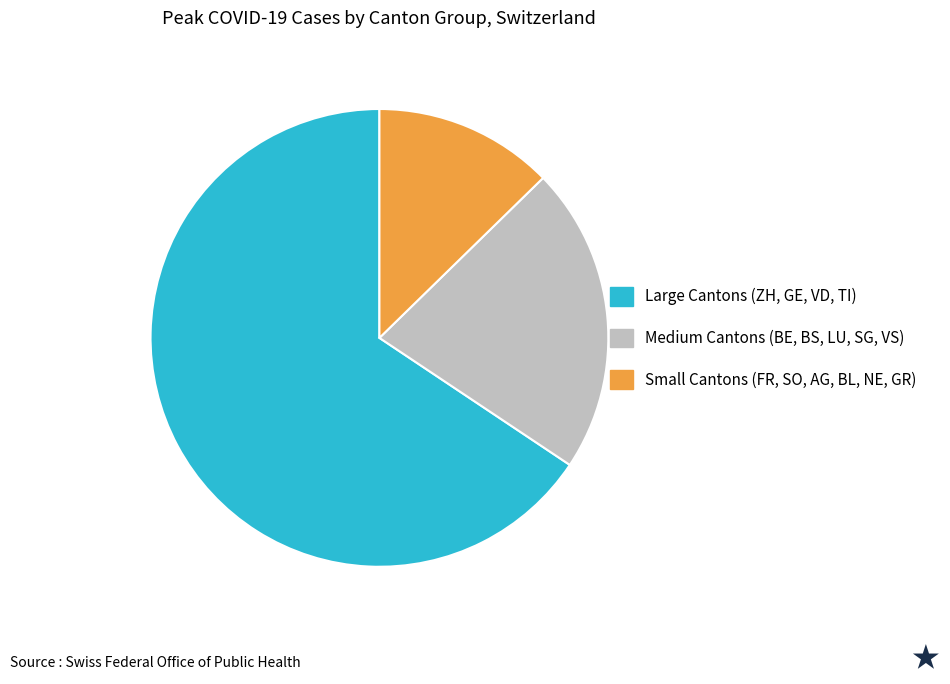

Is there a majority slice in this chart?

Yes